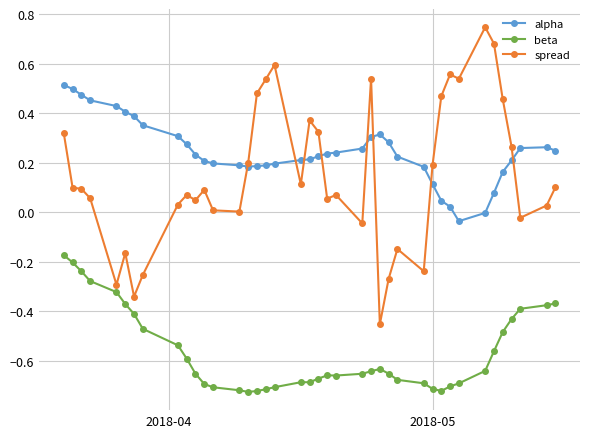

True or false: beta and alpha cross at least once.

False